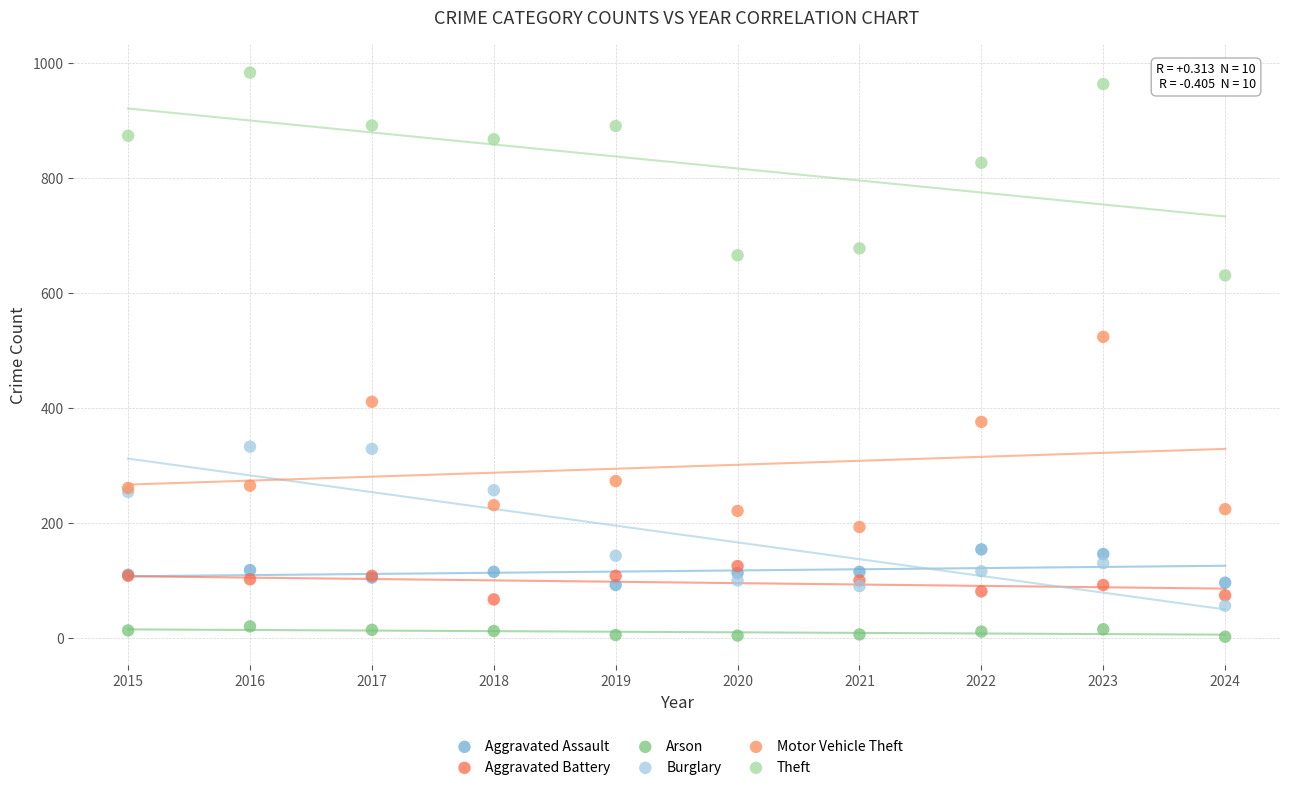

Which series contains the highest Y value?

Theft